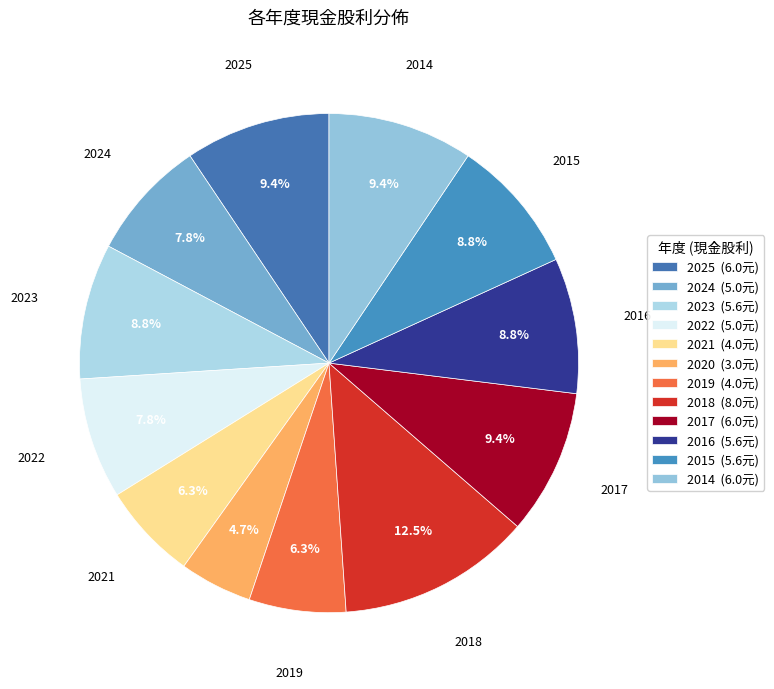

Between 2023 and 2020, which is larger?

2023